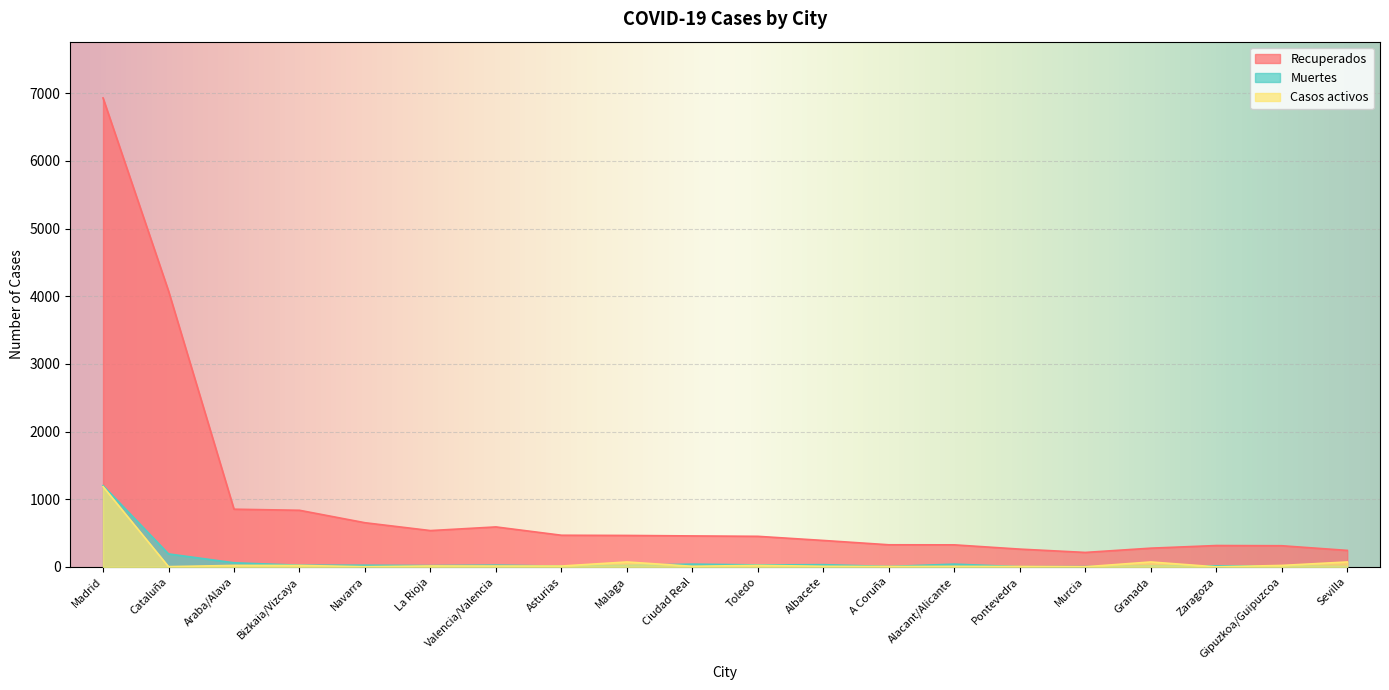

What position from the right is A Coruña?

8